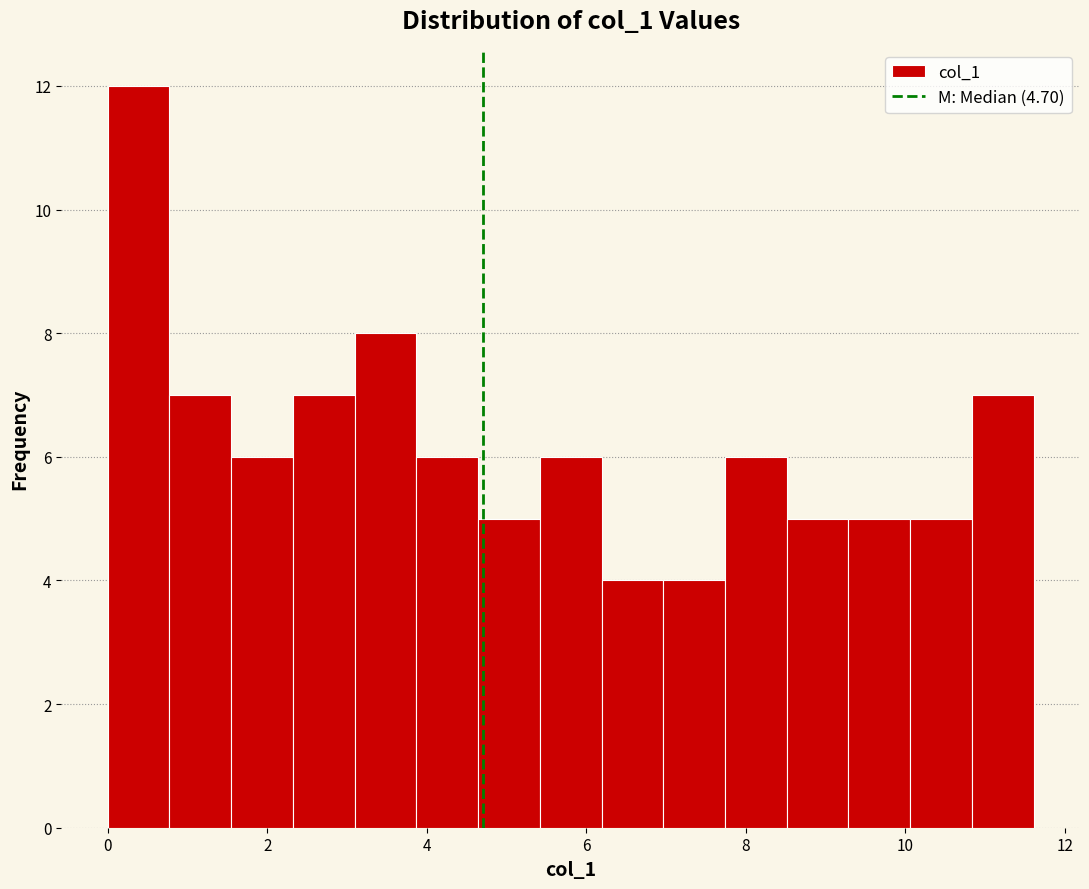

Read against the x-axis, roughly where is the centre of the tallest bar?

0.4